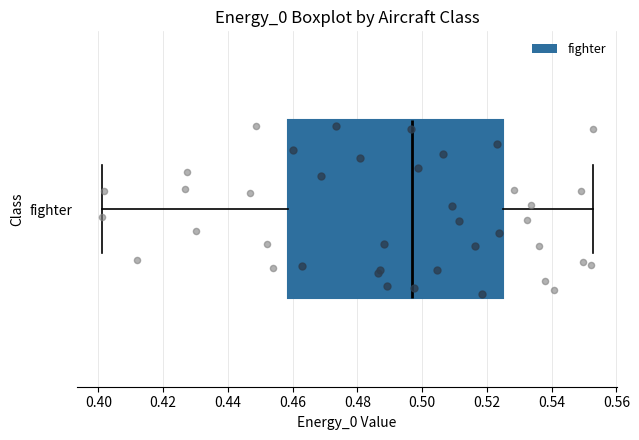

Where is the left edge of the box for fighter on the x-axis? The values are not printed on the chart, so give them approximately, as read against the axis.

0.458